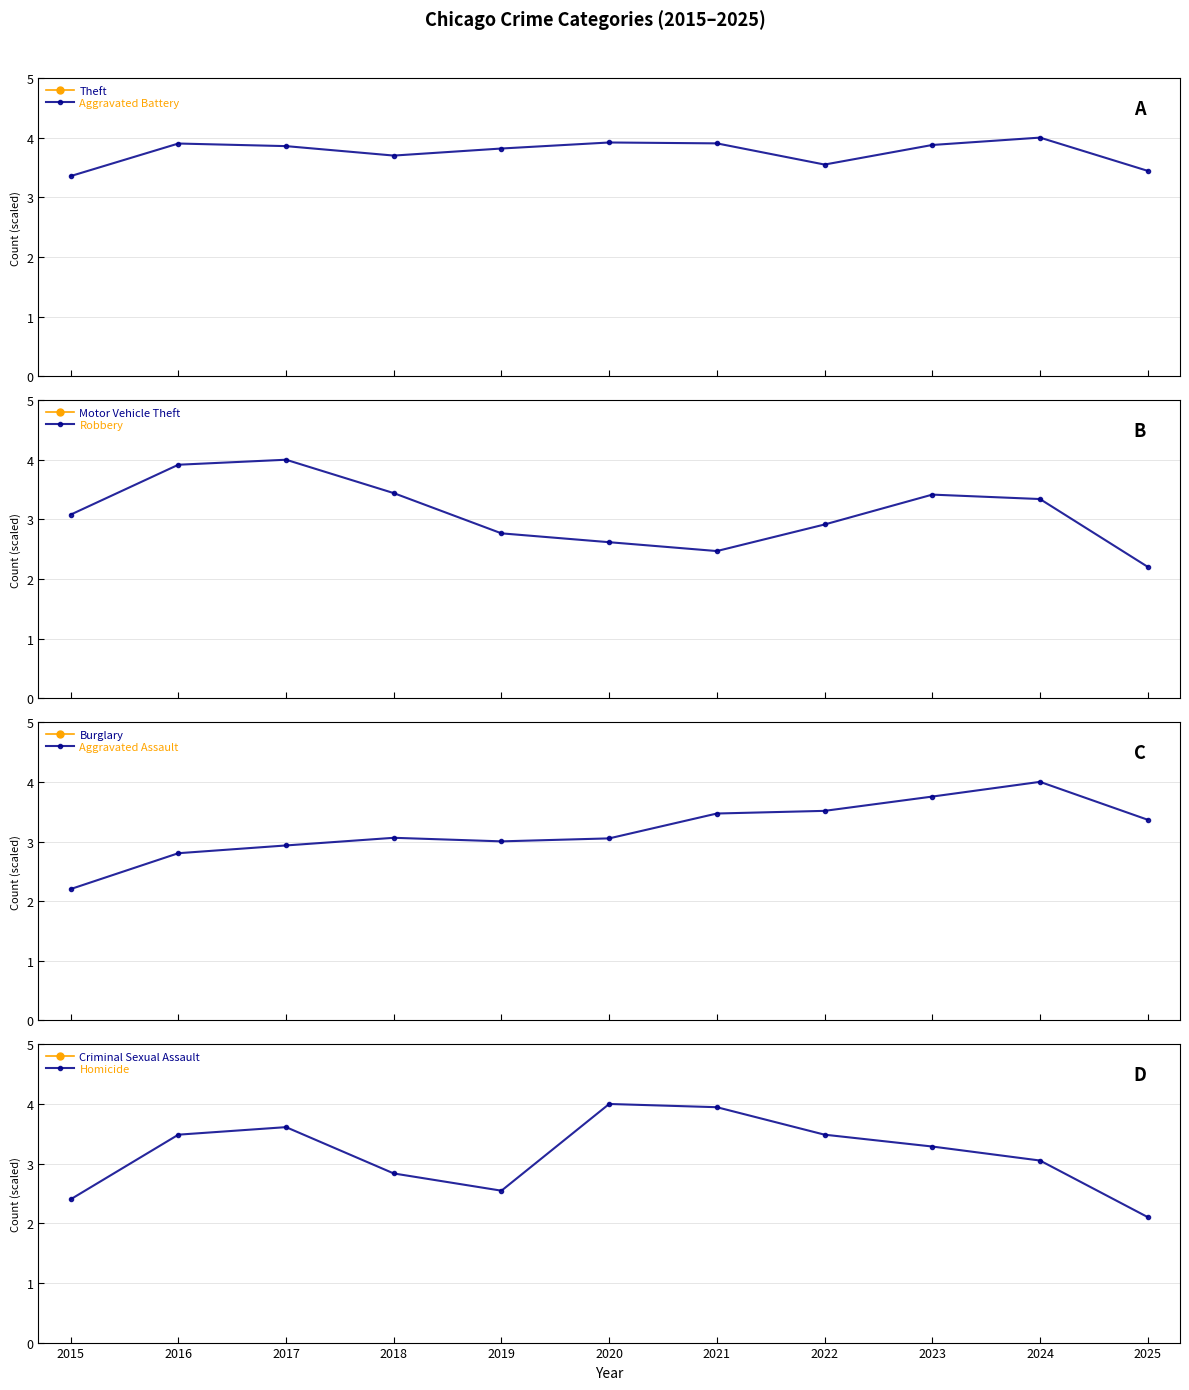

How many interior local peaks does the Aggravated Battery series have?

3